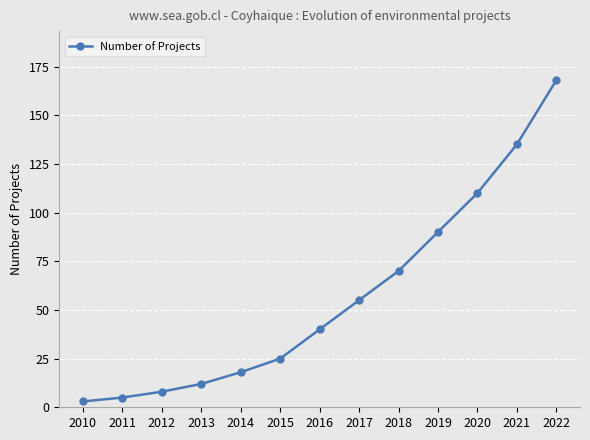

Rank the categories by value from lowest to highest.

2010, 2011, 2012, 2013, 2014, 2015, 2016, 2017, 2018, 2019, 2020, 2021, 2022